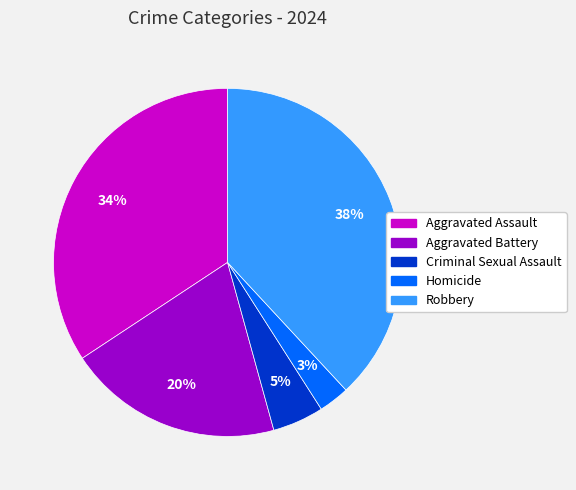

Do Homicide and Aggravated Assault together represent more than half of the pie?

No